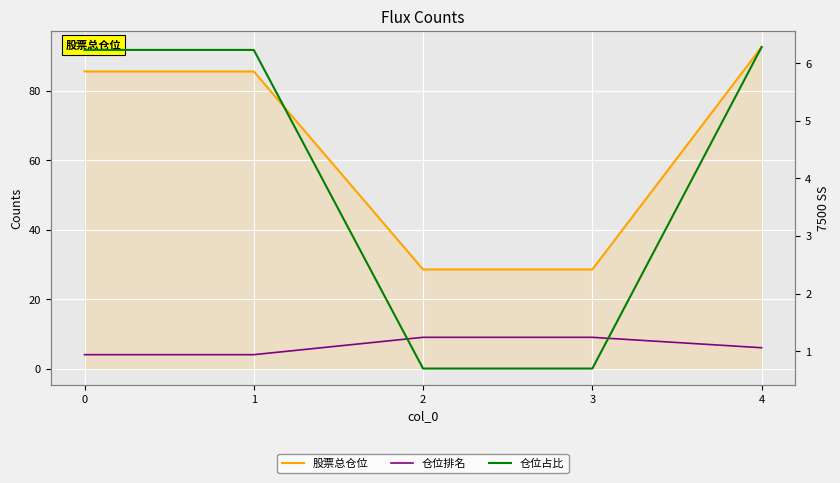

Between 1 and 3, which series saw the biggest shift?

股票总仓位